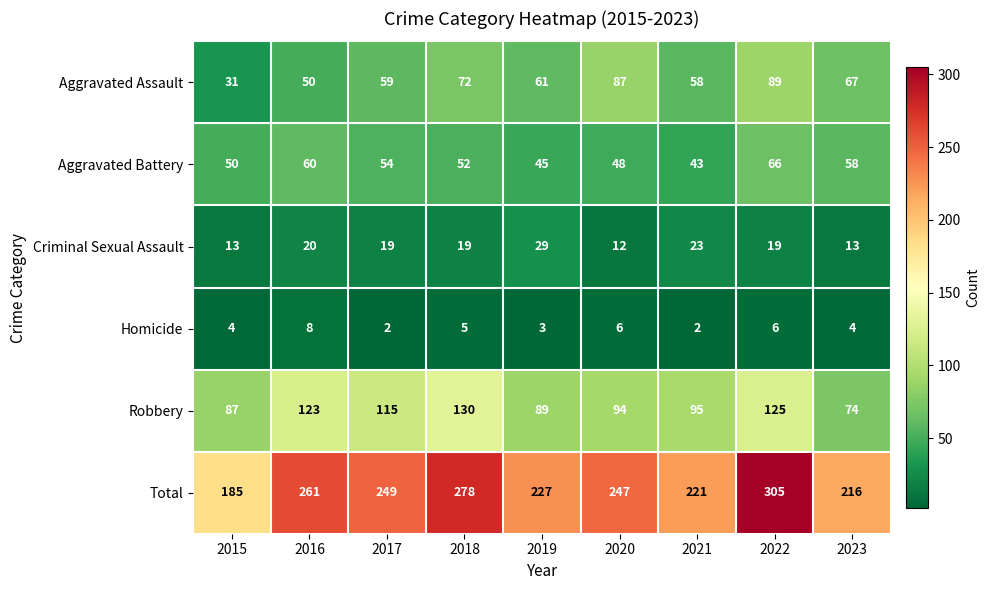

True or false: Robbery has a value of 182 at 2022.

False